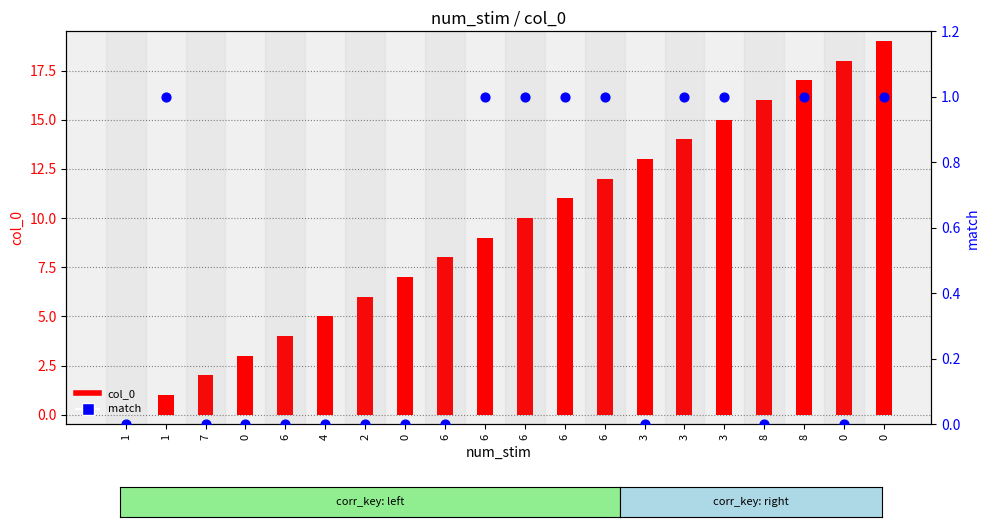

What are all the series names shown in the legend?

col_0, match